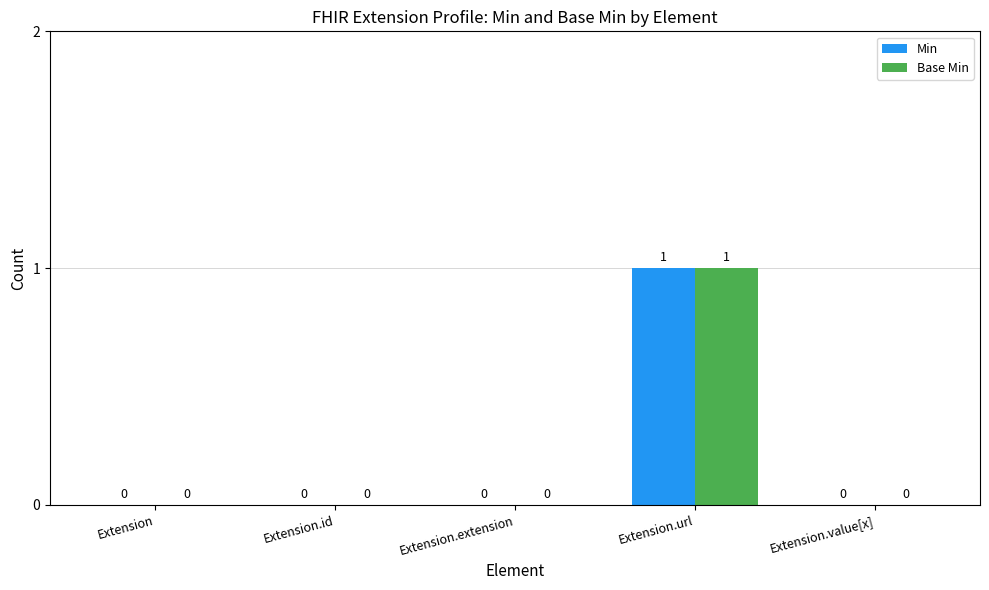

How many Base Min values are between 0 and 1?

5